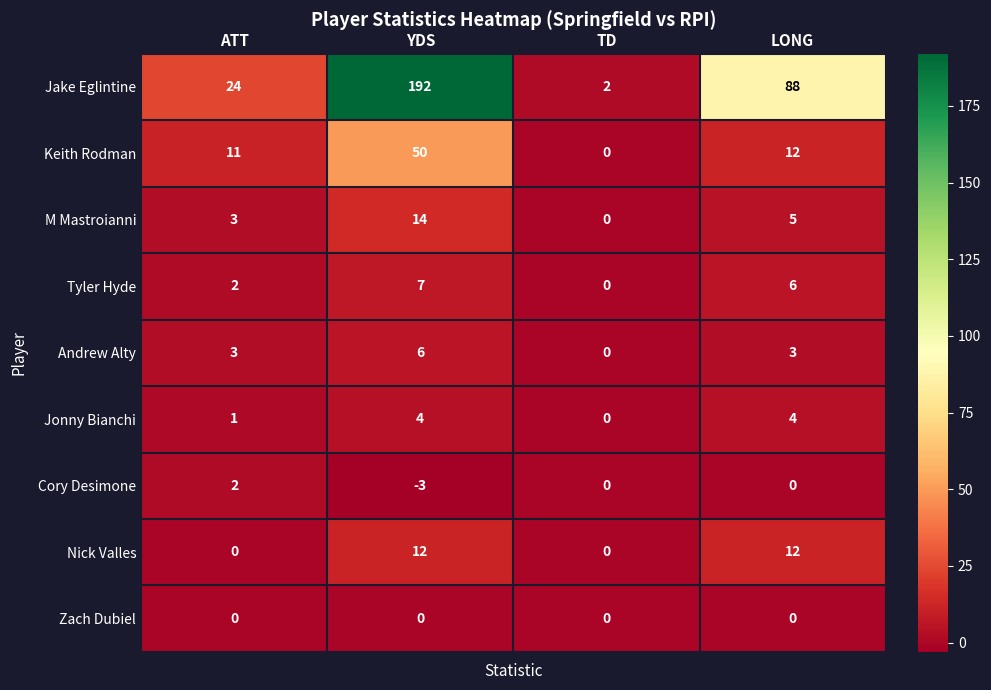

What is the difference between the maximum and second lowest values in the Keith Rodman series?

39